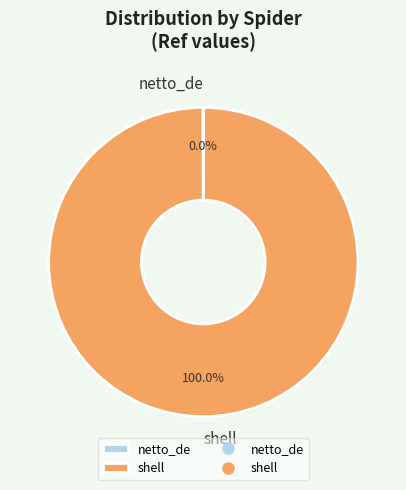

Does shell account for over 50% of the chart?

Yes